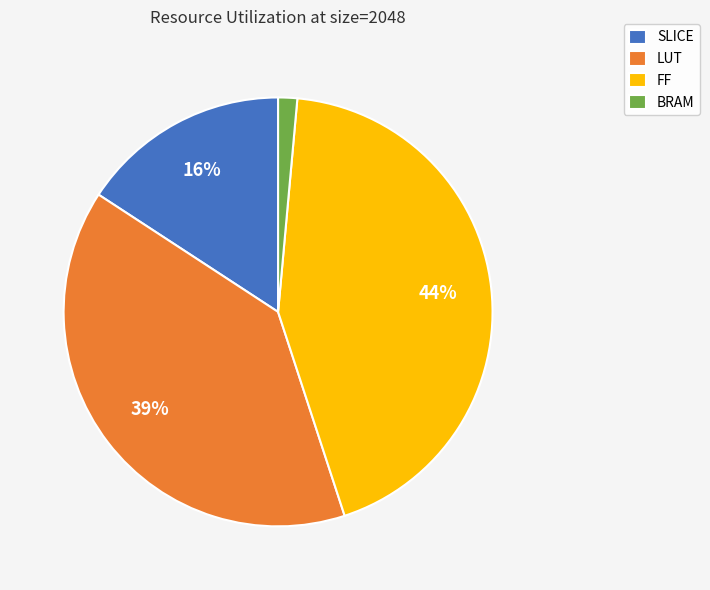

Rank the categories by value from highest to lowest.

FF, LUT, SLICE, BRAM